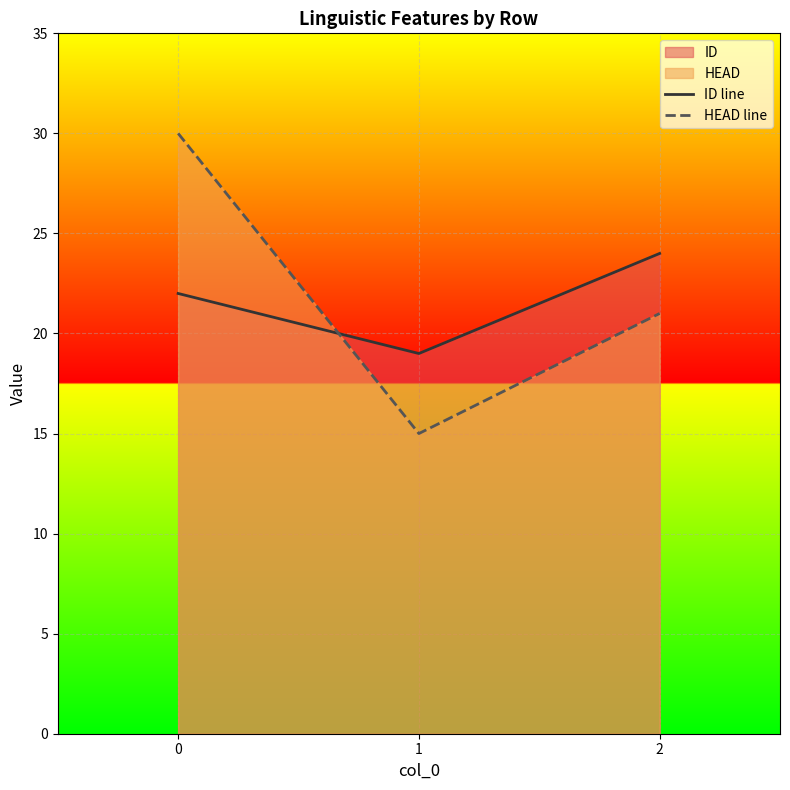

Reading right to left, extract all data points from this chart.

ID line: 24	19	22
HEAD line: 21	15	30